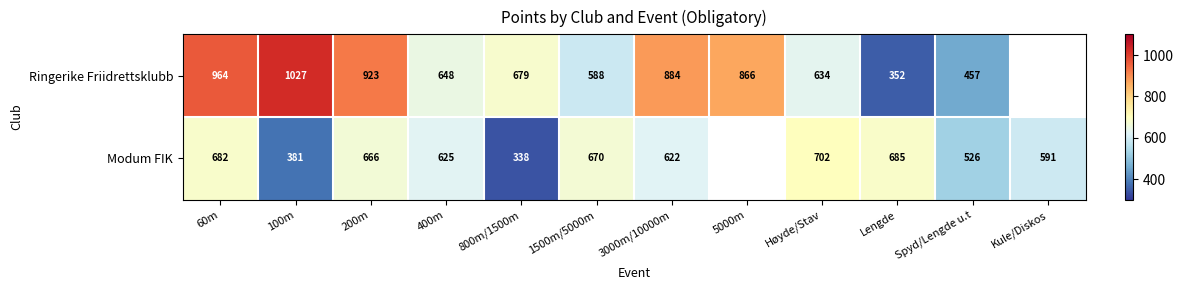

The value of Modum FIK at 800m/1500m is 219. True or false?

False